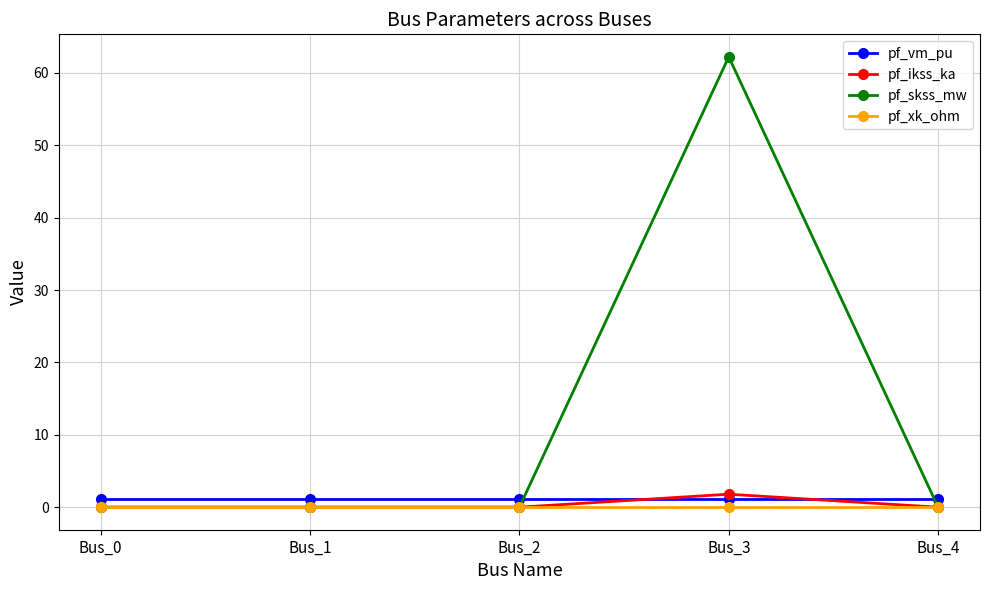

True or false: pf_xk_ohm and pf_vm_pu cross at least once.

False